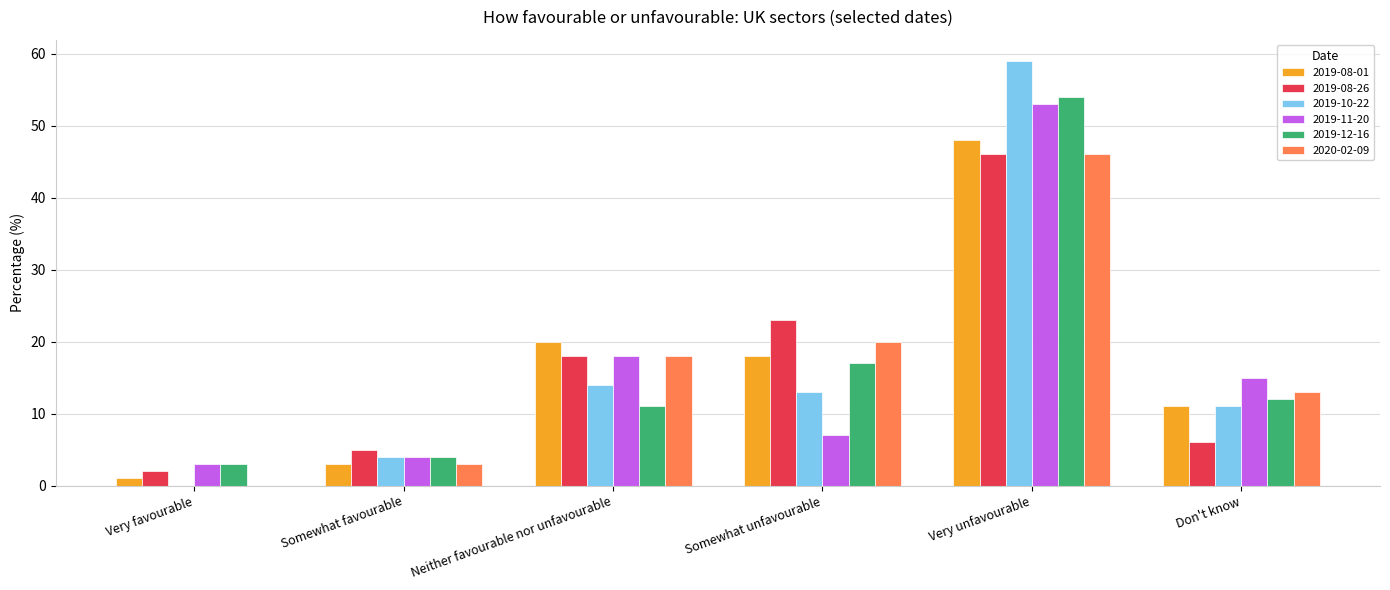

What is the sum of all 2020-02-09 values?

100.0